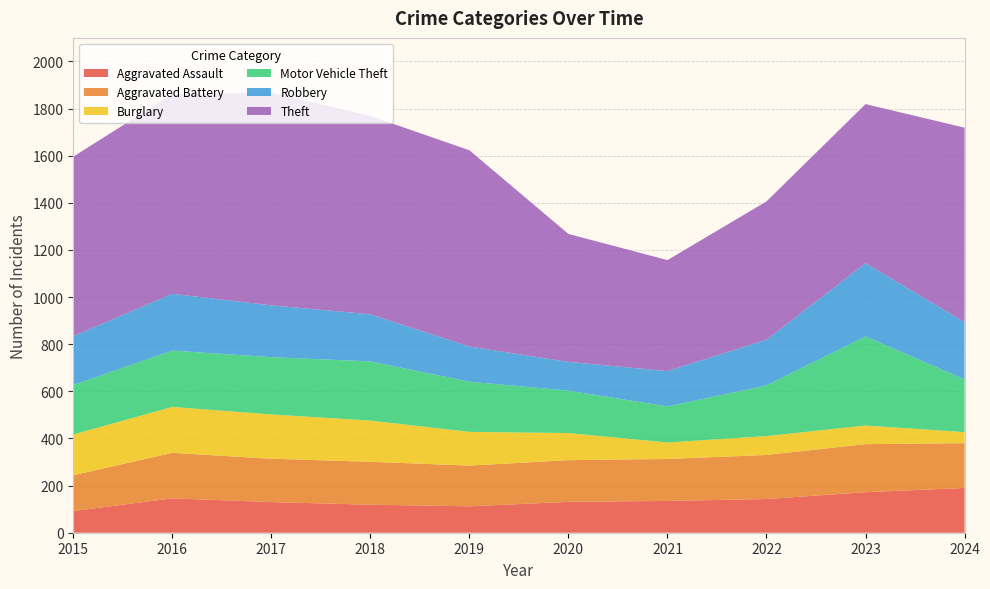

Reading left to right, list all the values displayed in this chart.

Aggravated Assault: 2015=92	2016=146	2017=130	2018=119	2019=112	2020=131	2021=135	2022=143	2023=172	2024=190
Aggravated Battery: 2015=152	2016=193	2017=184	2018=182	2019=173	2020=177	2021=178	2022=187	2023=204	2024=190
Burglary: 2015=173	2016=195	2017=188	2018=175	2019=143	2020=115	2021=70	2022=80	2023=79	2024=47
Motor Vehicle Theft: 2015=210	2016=239	2017=243	2018=251	2019=213	2020=180	2021=153	2022=215	2023=378	2024=224
Robbery: 2015=207	2016=241	2017=220	2018=200	2019=149	2020=122	2021=150	2022=194	2023=311	2024=243
Theft: 2015=762	2016=847	2017=903	2018=842	2019=833	2020=543	2021=471	2022=587	2023=675	2024=825